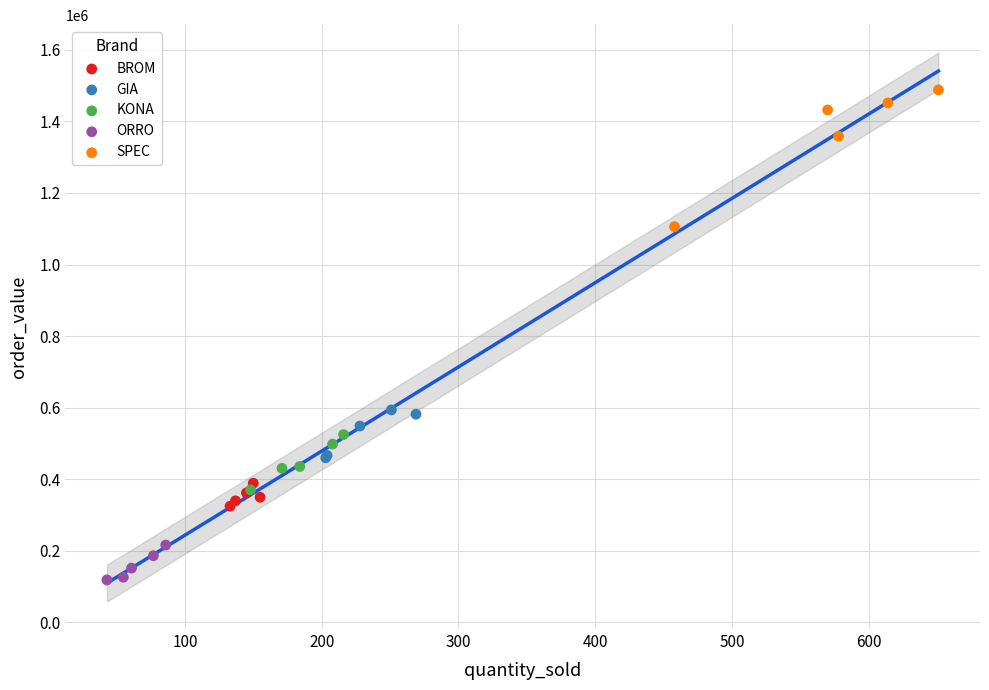

What are all the series names shown in the legend?

BROM, GIA, KONA, ORRO, SPEC